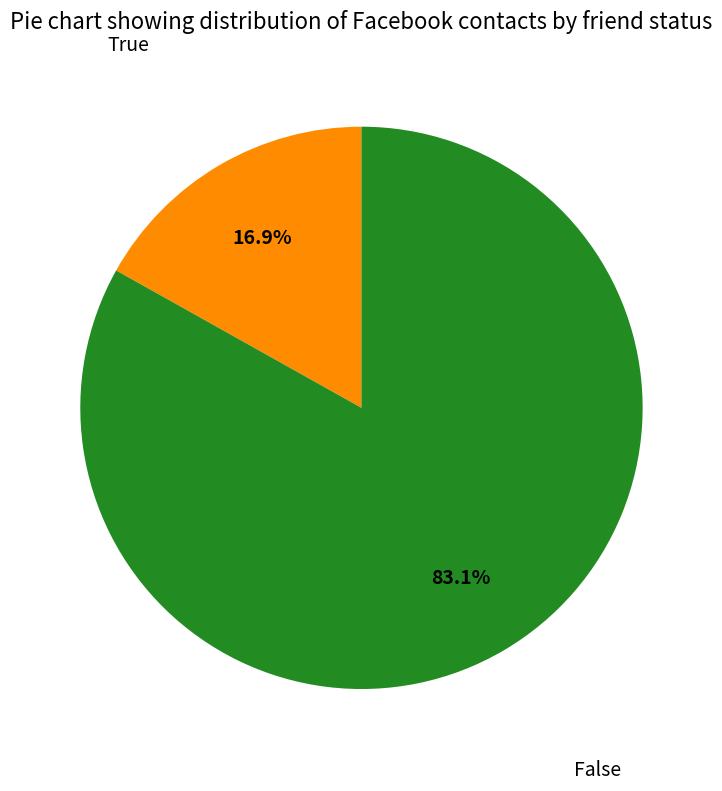

Is there any slice that represents more than half of the pie?

Yes